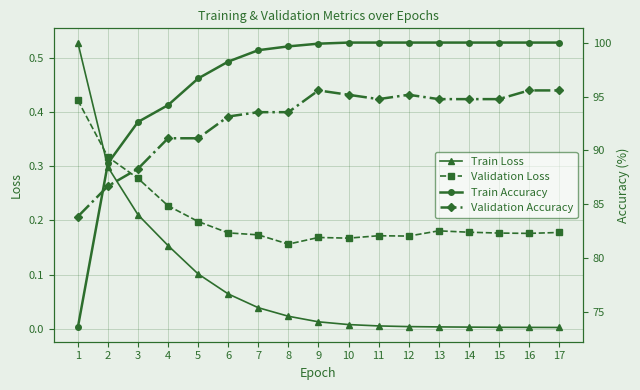

What is the value of the Train Accuracy point at the 15th from the left?

100.0